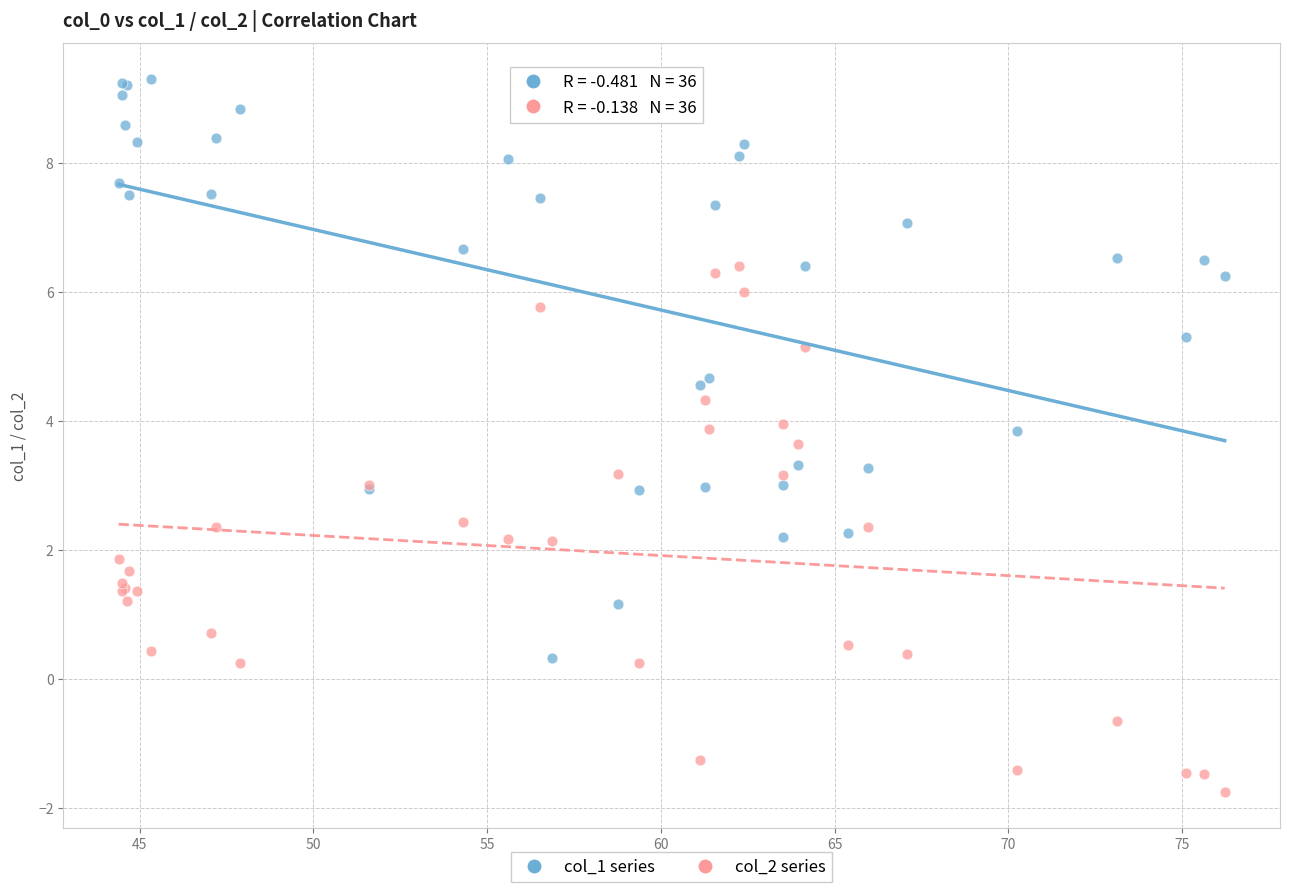

What are all the series names shown in the legend?

col_1 series, col_2 series